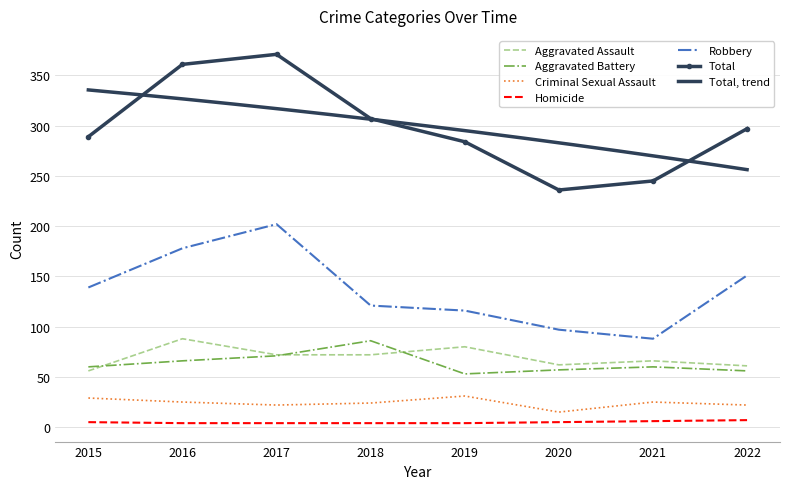

The Criminal Sexual Assault series shows 31 at 2019. True or false?

True